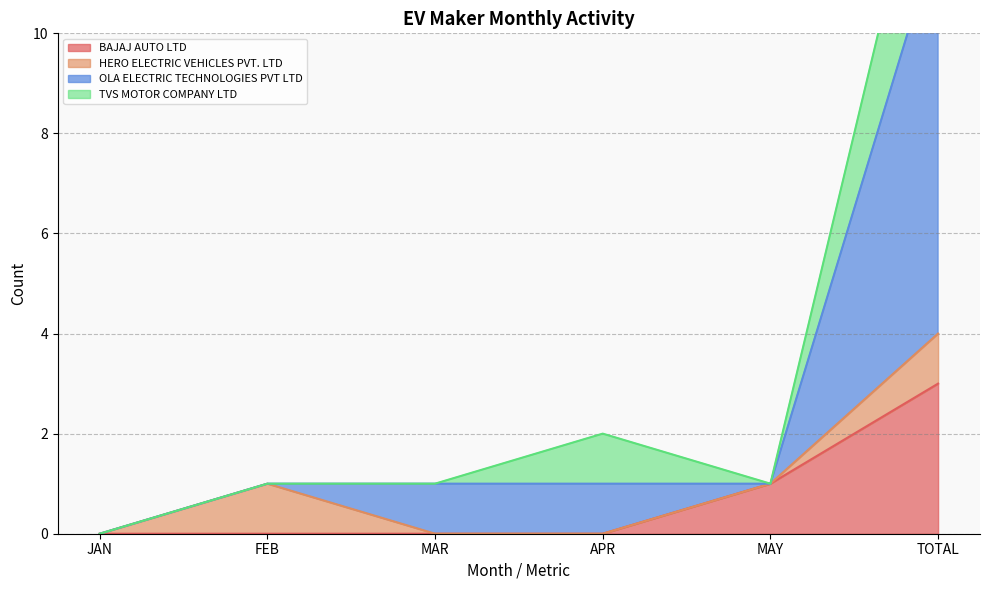

At which category is the sum across all series the highest?

TOTAL